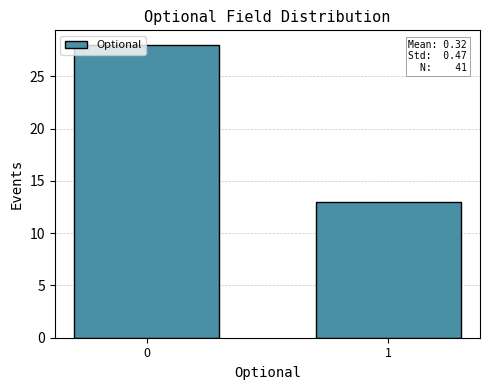

Reading left to right, extract all data points from this chart.

0=28	1=13